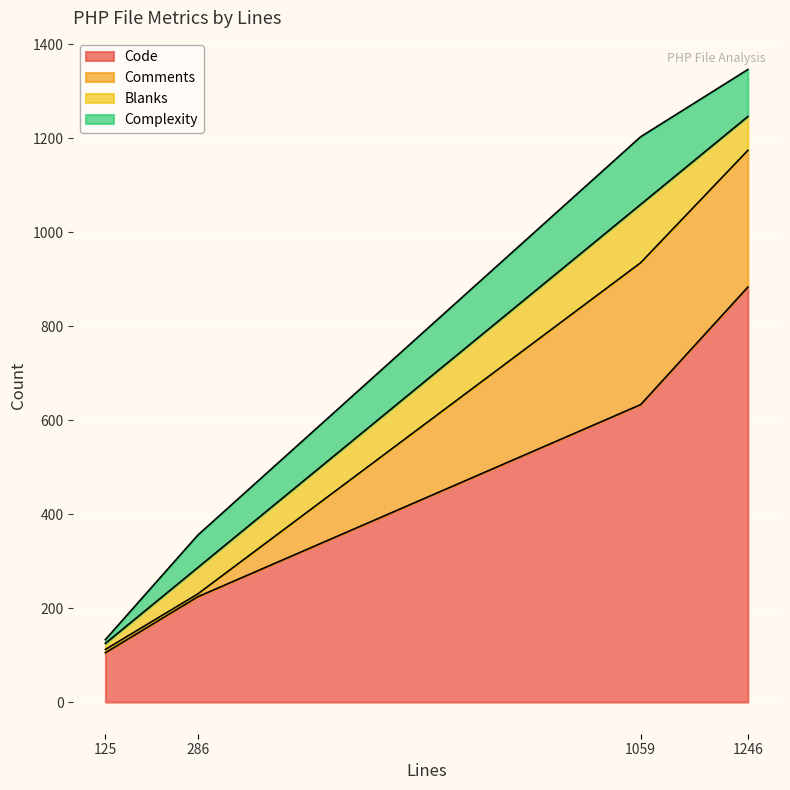

At 125, list the series in order from largest to smallest.

Code, Blanks, Complexity, Comments